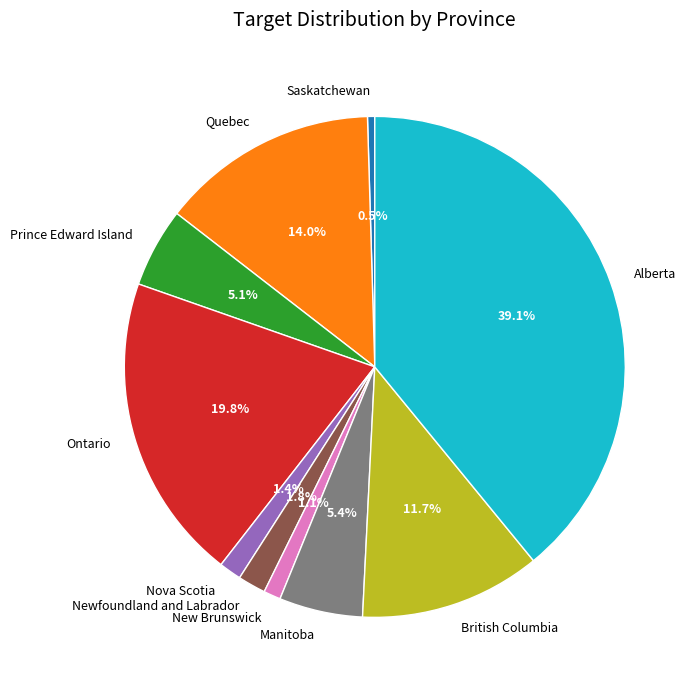

Which slice is the largest?

Alberta